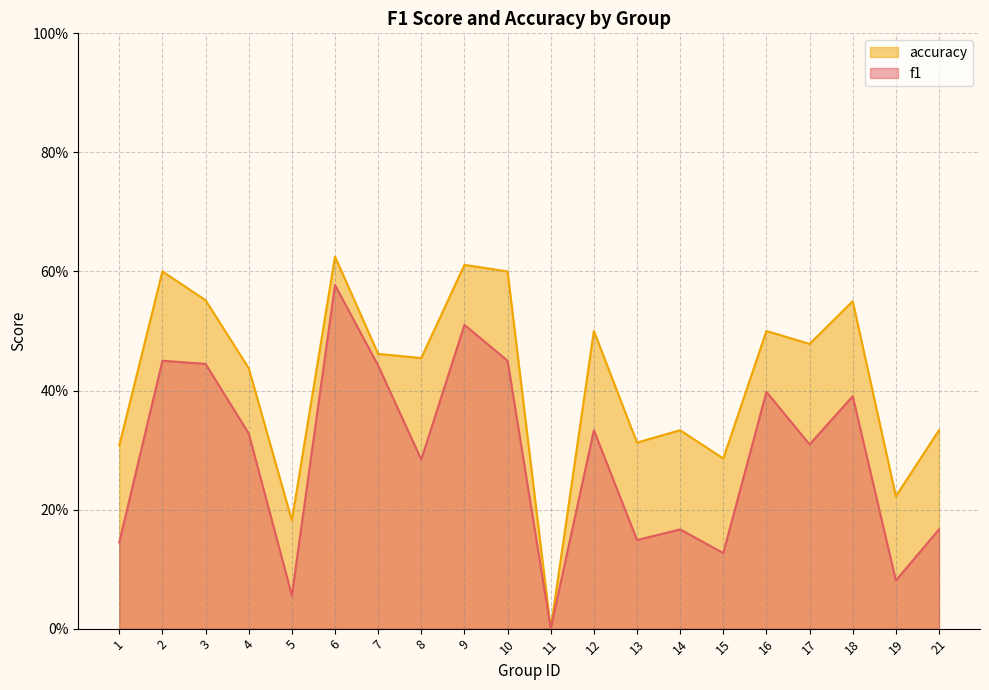

What is the highest value of the accuracy series?

0.6